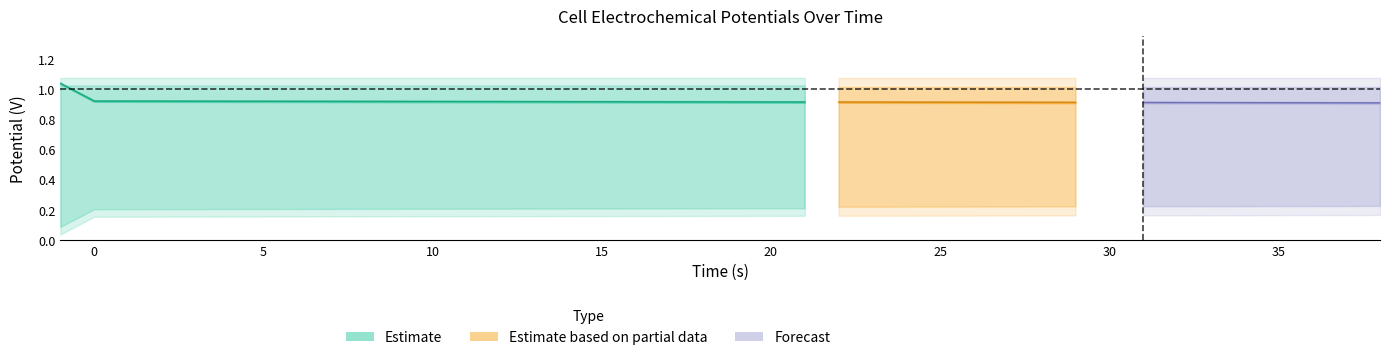

At how many categories does at least one series exceed 0?

39